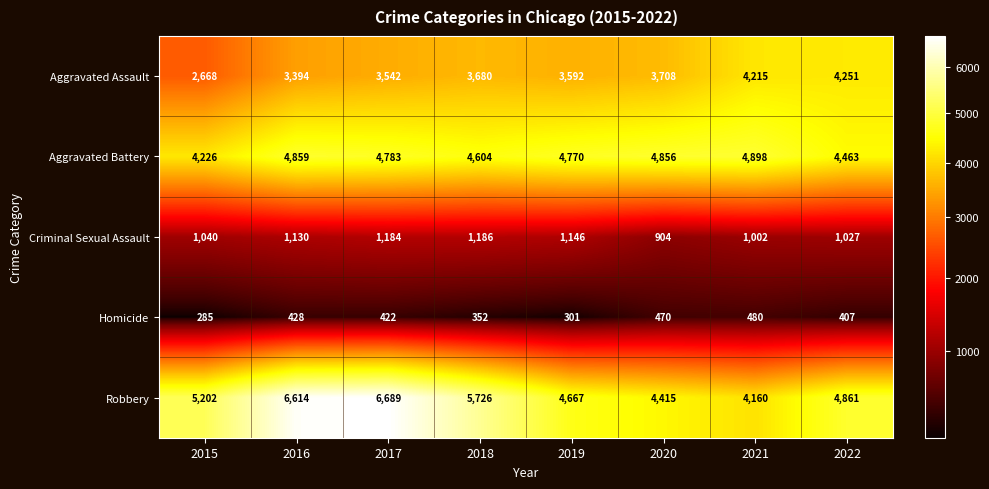

What is the sum of all Homicide values?

3145